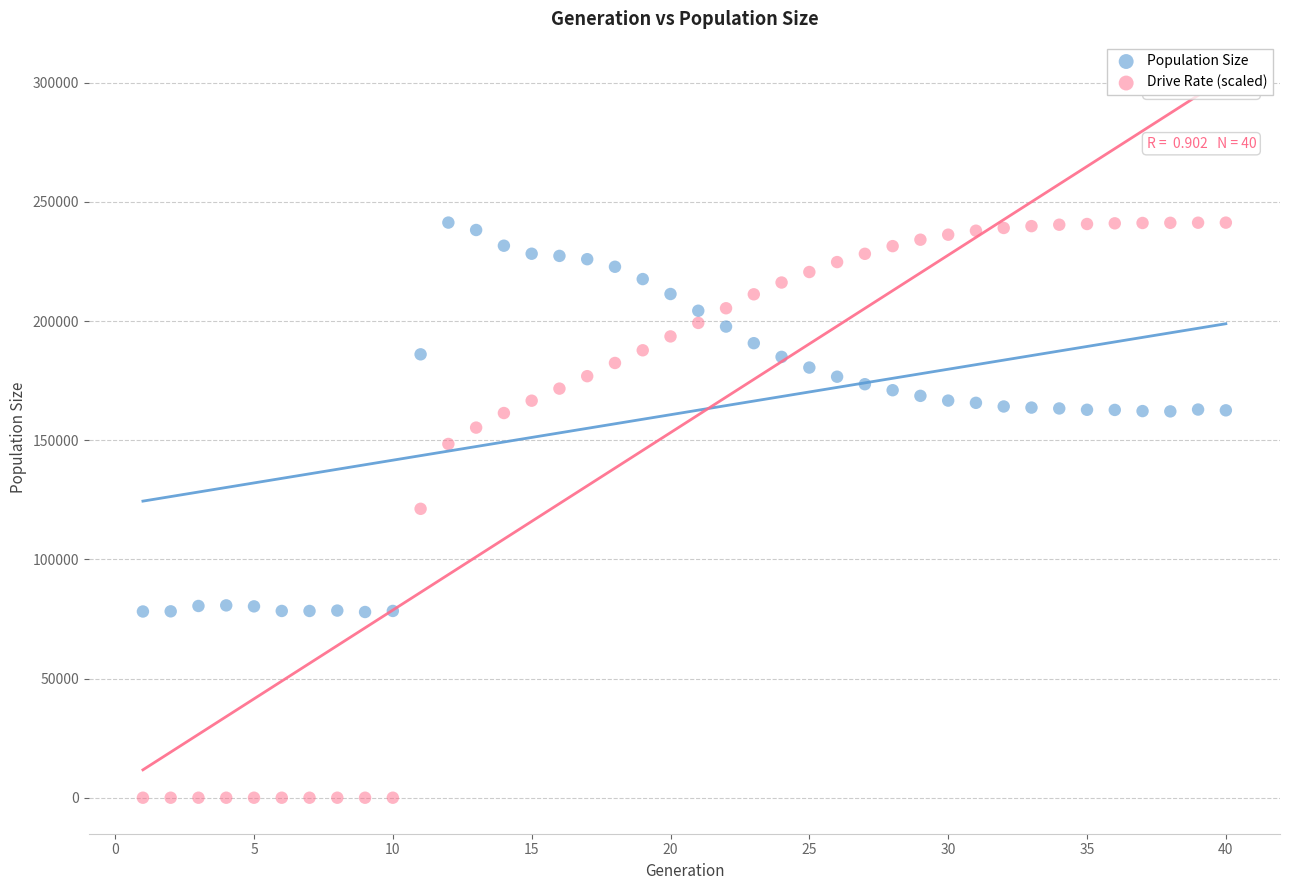

Across all data points, what is the range of Y values (max minus min)?

241293.0